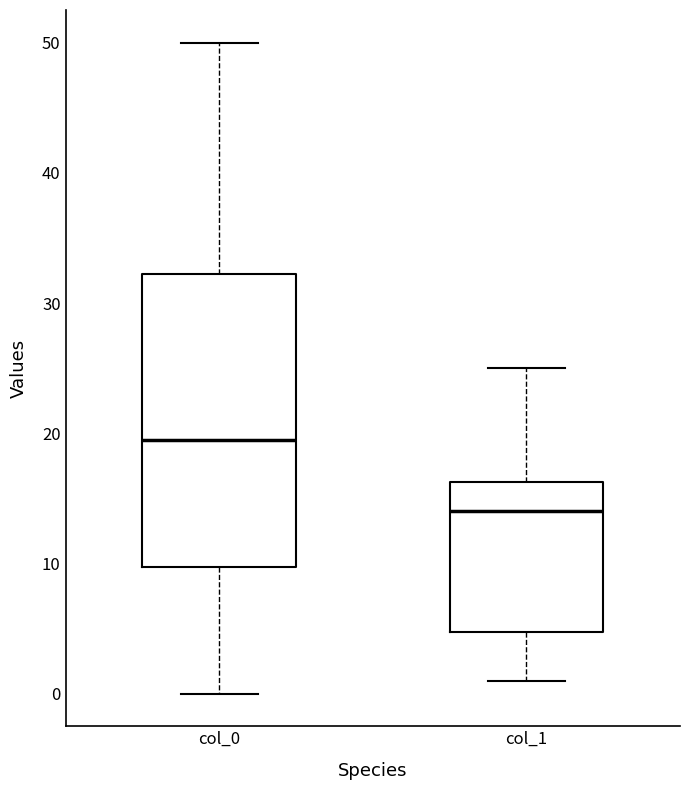

Which box is the tallest, from its lower edge to its upper edge?

col_0